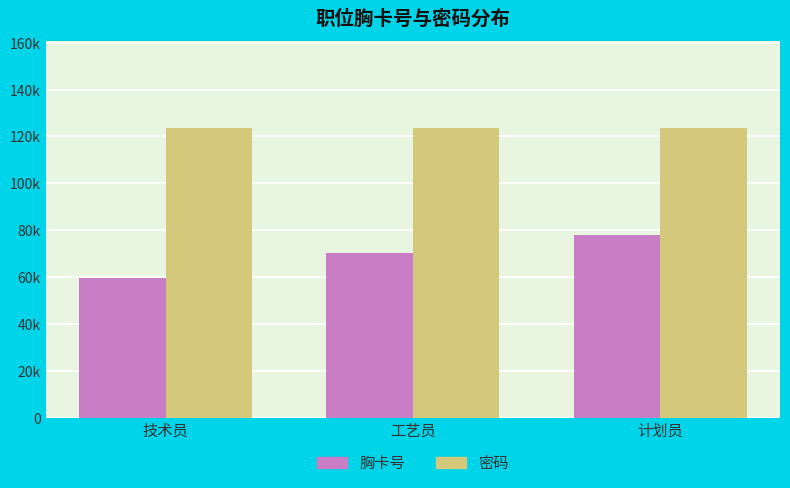

What are all the series names shown in the legend?

胸卡号, 密码